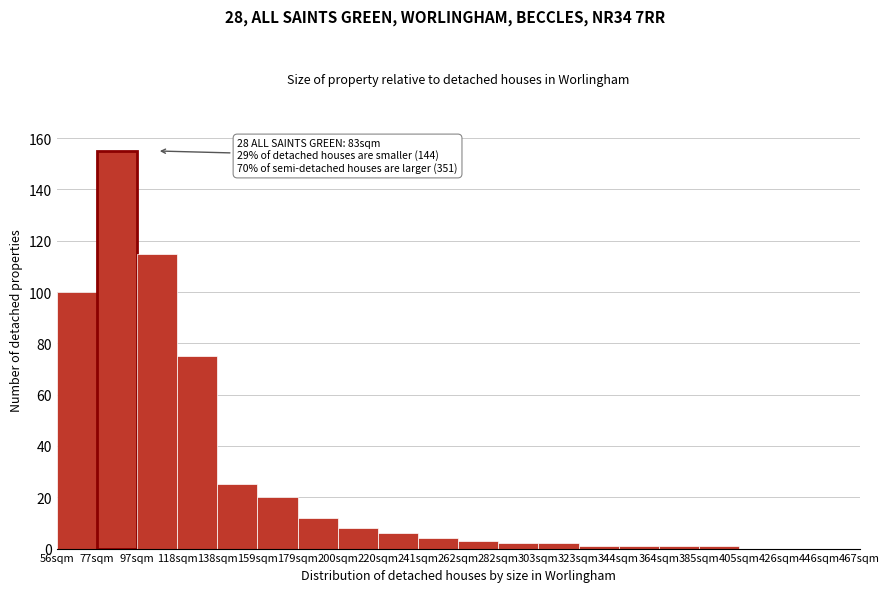

Reading left to right, what are all the values shown in this chart?

56sqm=100	77sqm=155	97sqm=115	118sqm=75	138sqm=25	159sqm=20	179sqm=12	200sqm=8	220sqm=6	241sqm=4	262sqm=3	282sqm=2	303sqm=2	323sqm=1	344sqm=1	364sqm=1	385sqm=1	405sqm=0	426sqm=0	446sqm=0